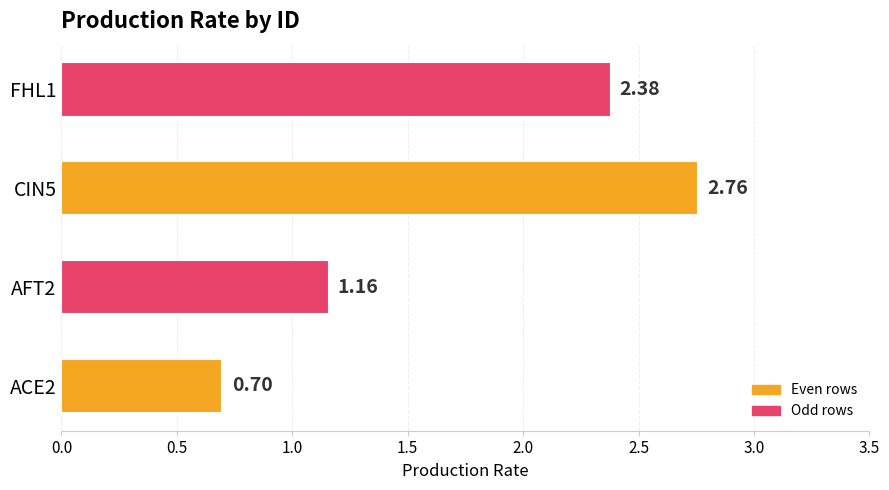

What is the difference between the maximum and minimum values?

2.1